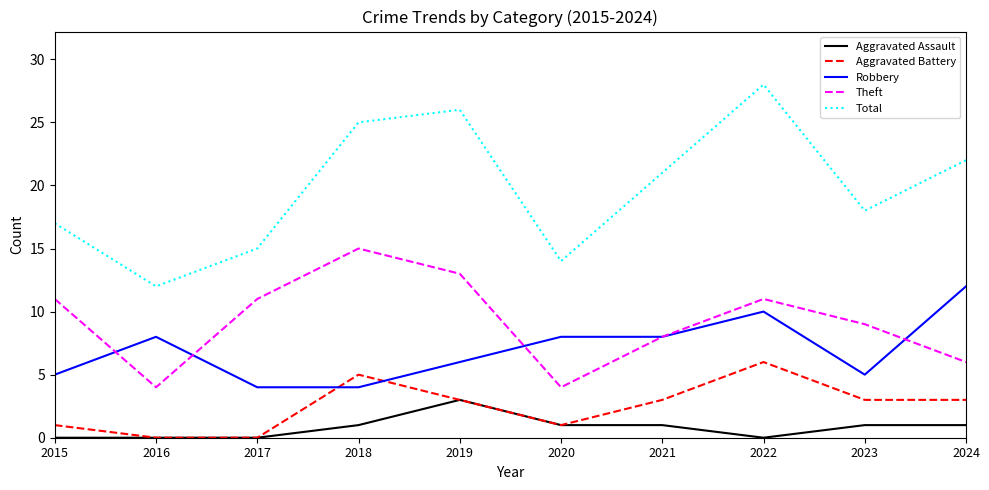

Which series has the largest range (max minus min)?

Total